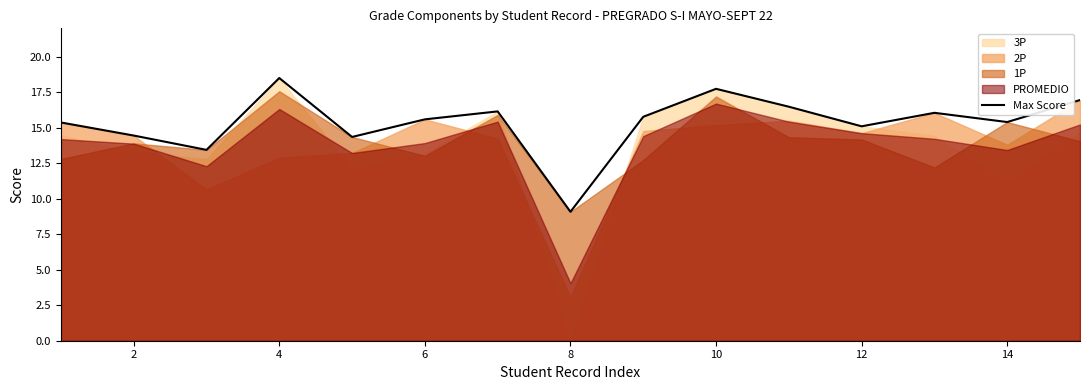

At which label does Max Score reach its minimum?

8